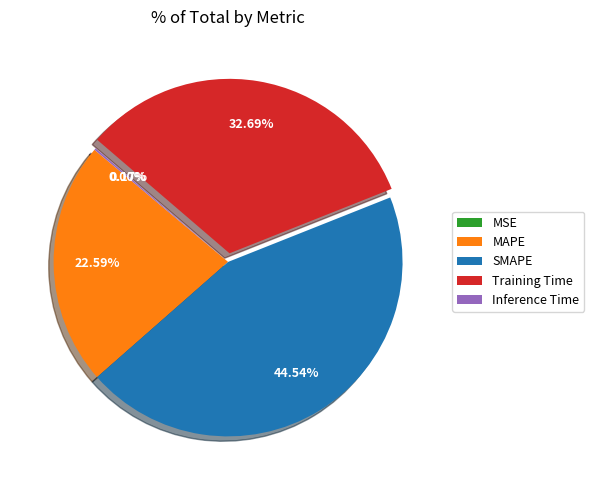

Is there a majority slice in this chart?

No